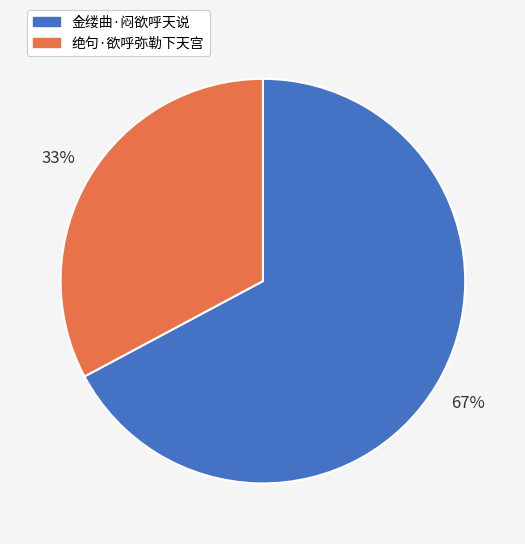

Combined, do 金缕曲·闷欲呼天说 and 绝句·欲呼弥勒下天宫 account for over 50%?

Yes